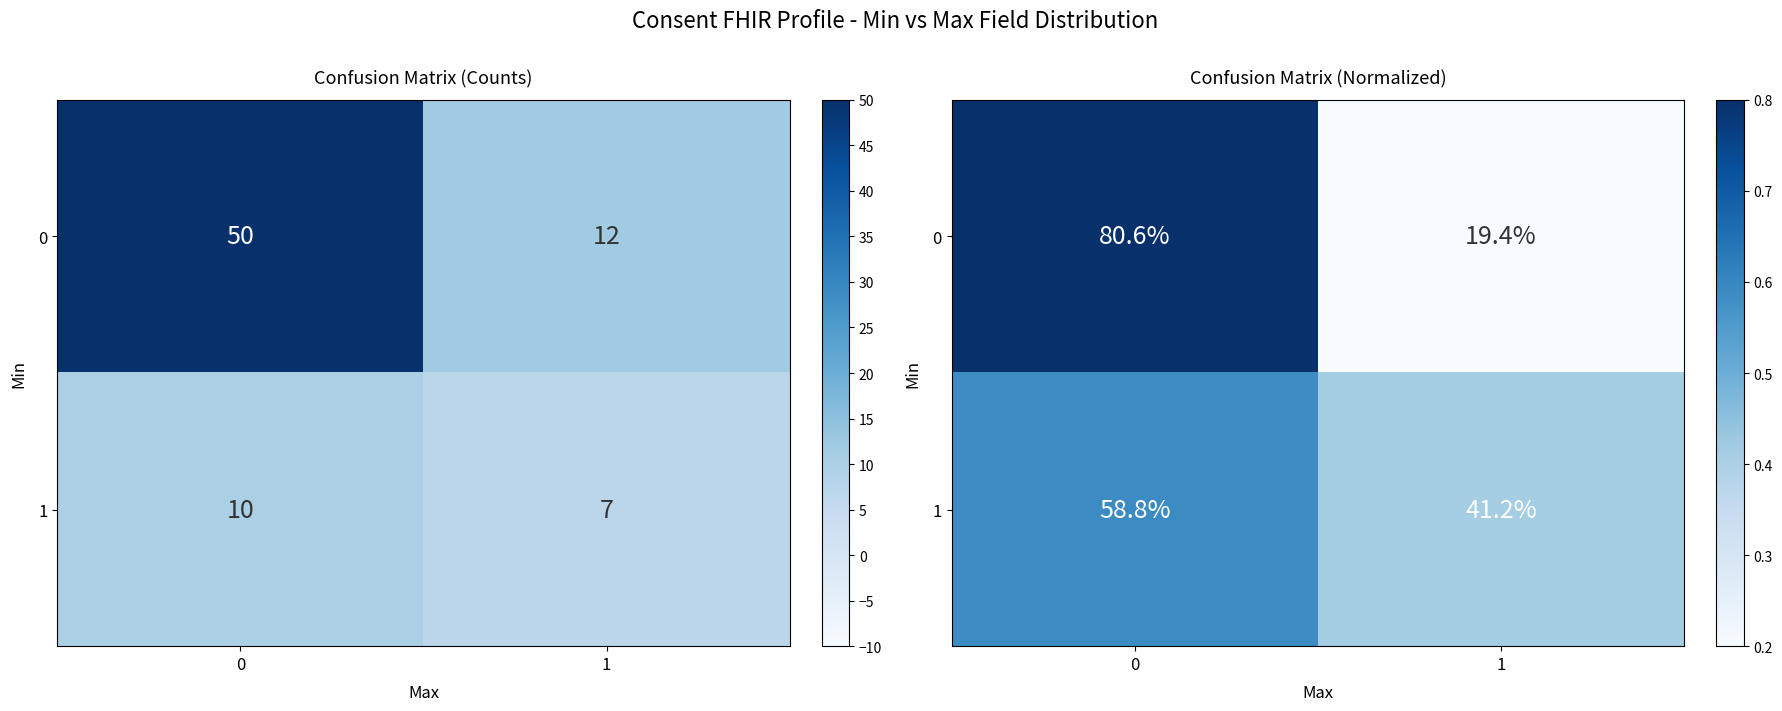

What is the average value of the 1 series?

0.5